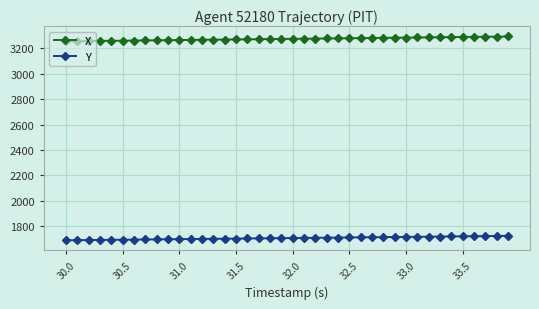

True or false: X and Y cross at least once.

False